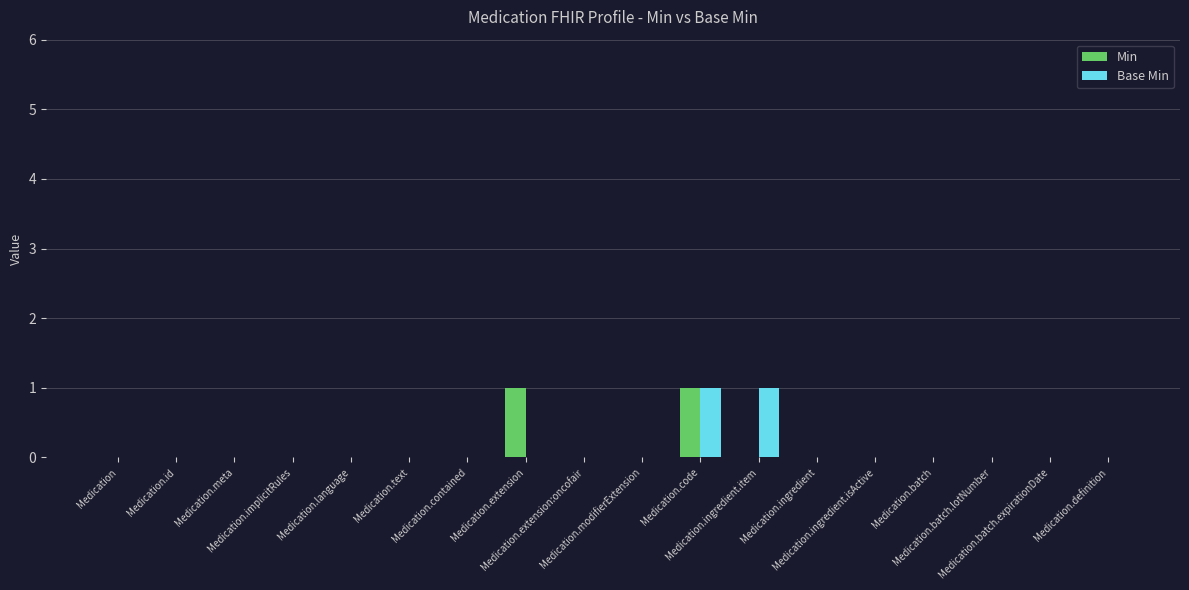

What is the label of the 4th bar from the left?

Medication.implicitRules